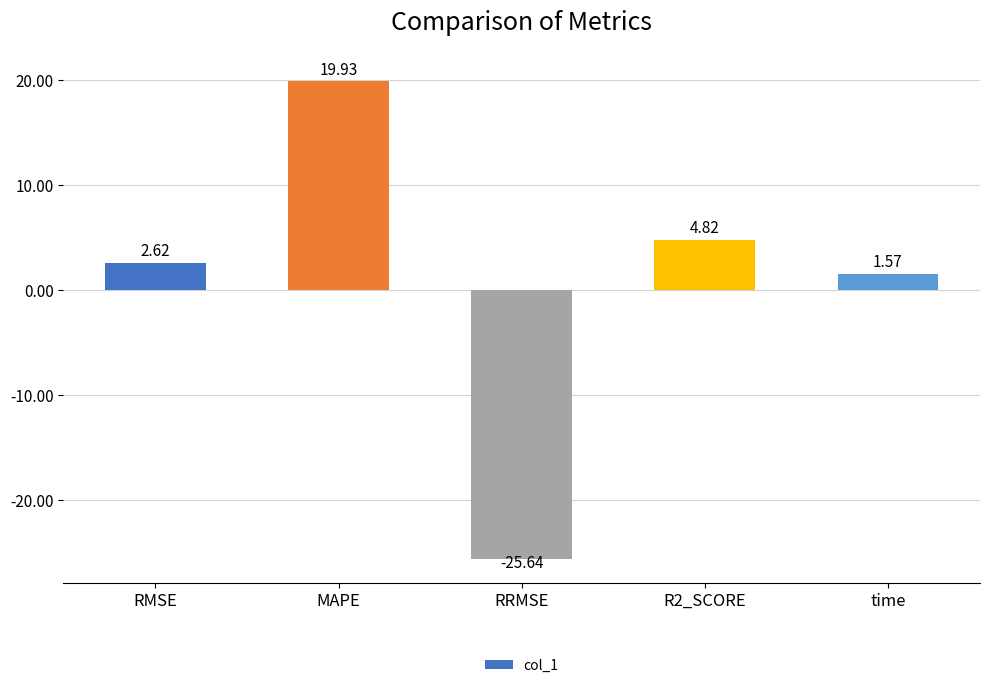

What is the label of the 4th bar from the left?

R2_SCORE